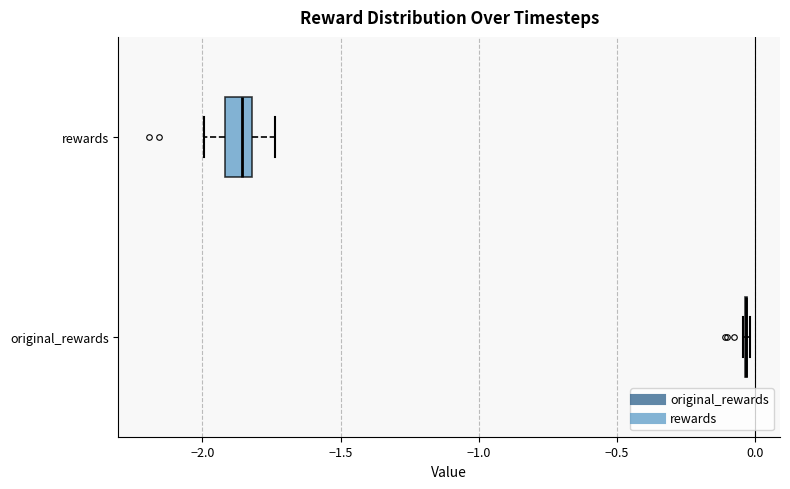

Comparing the boxes themselves (not the whiskers), which one is the widest?

rewards